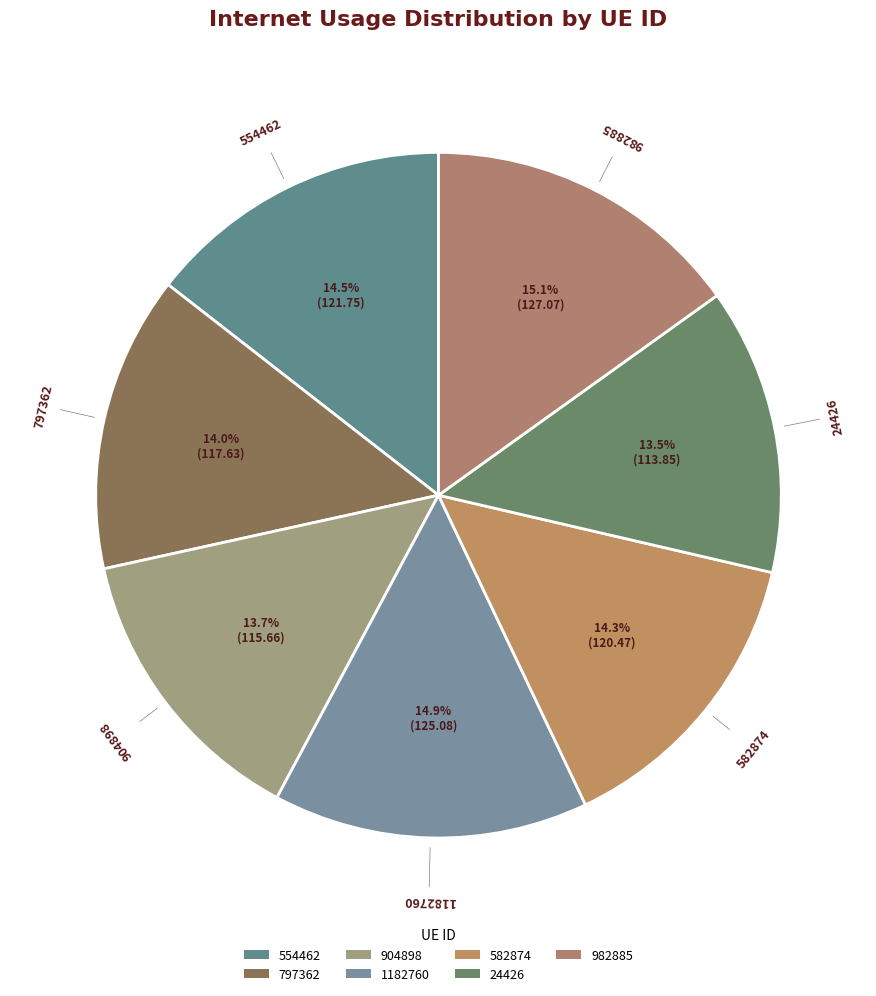

To the nearest percent, what is the average slice percentage?

14%